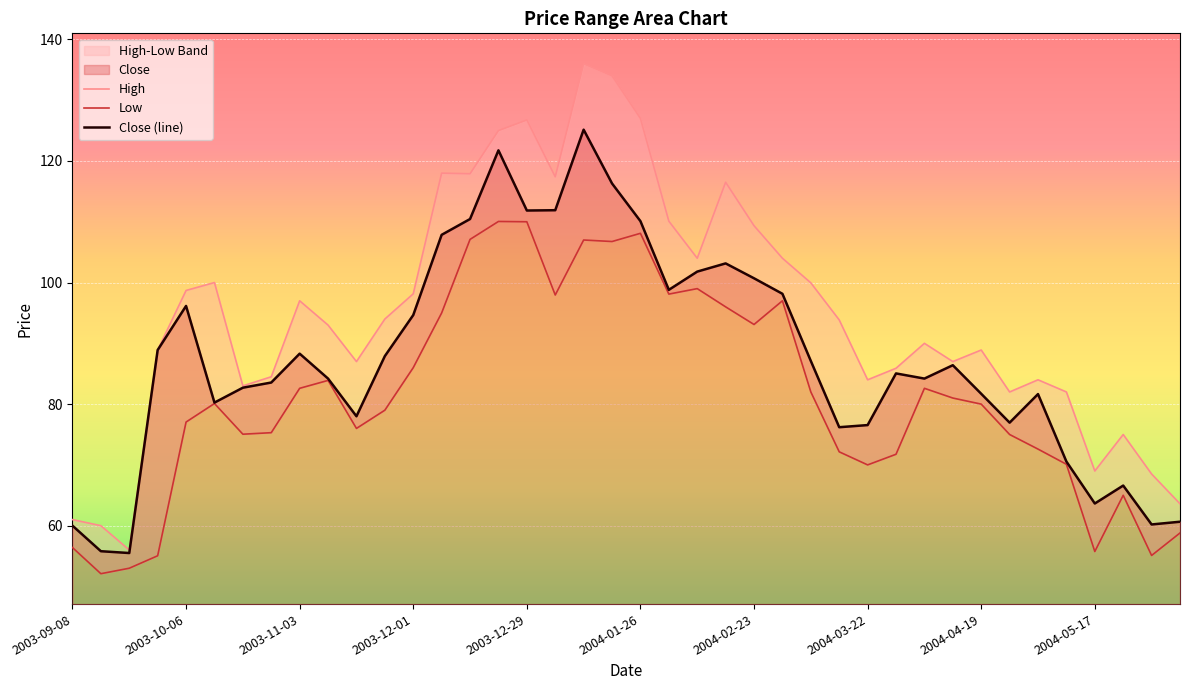

What is the sum of the Low values at 2003-11-24 and 2004-04-05?

161.6